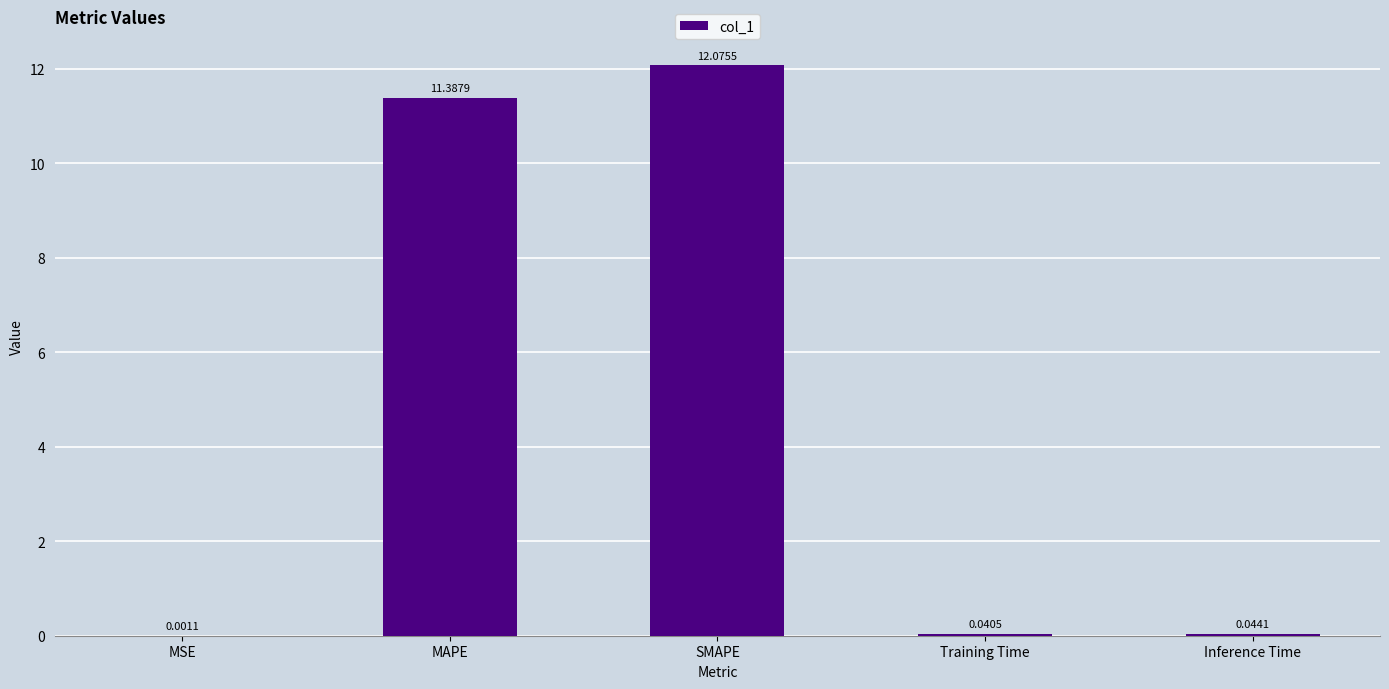

True or false: the data shows 20.3 at SMAPE.

False